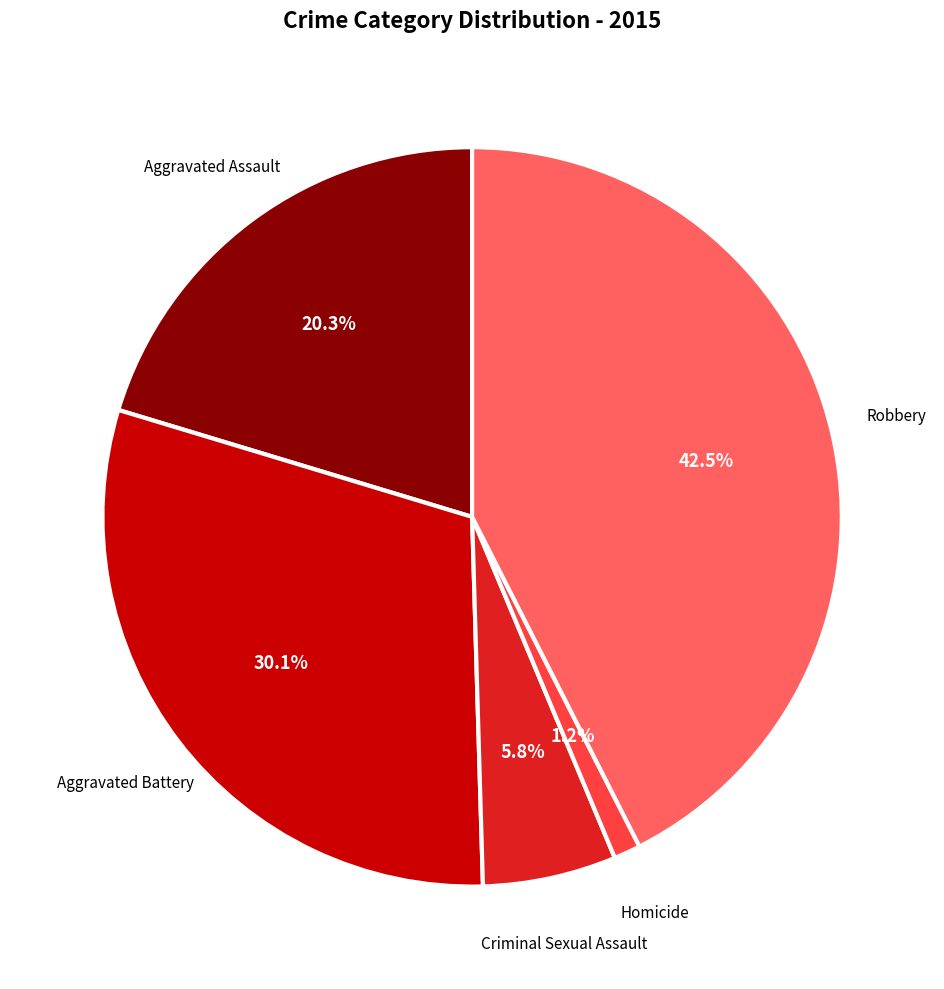

To the nearest percent, what percentage of the pie is Criminal Sexual Assault?

6%